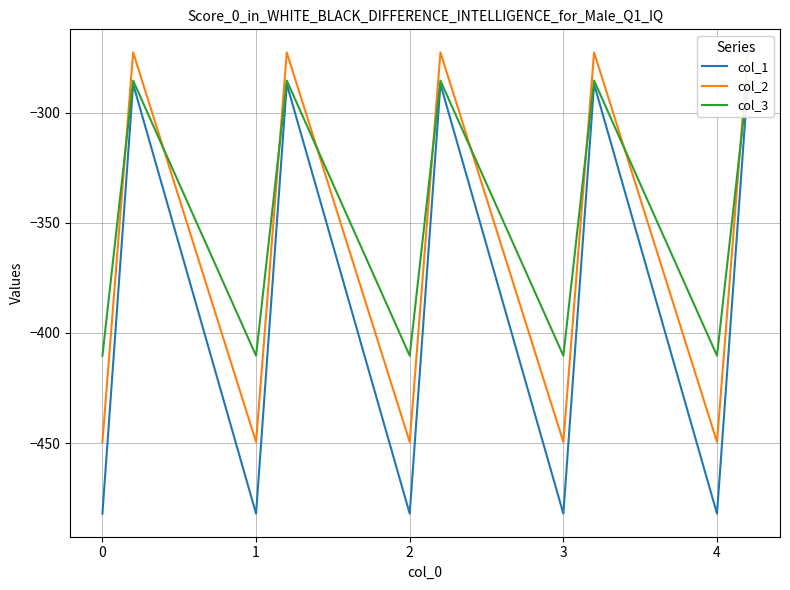

True or false: col_1 has more than 0 points higher than both neighbors.

True